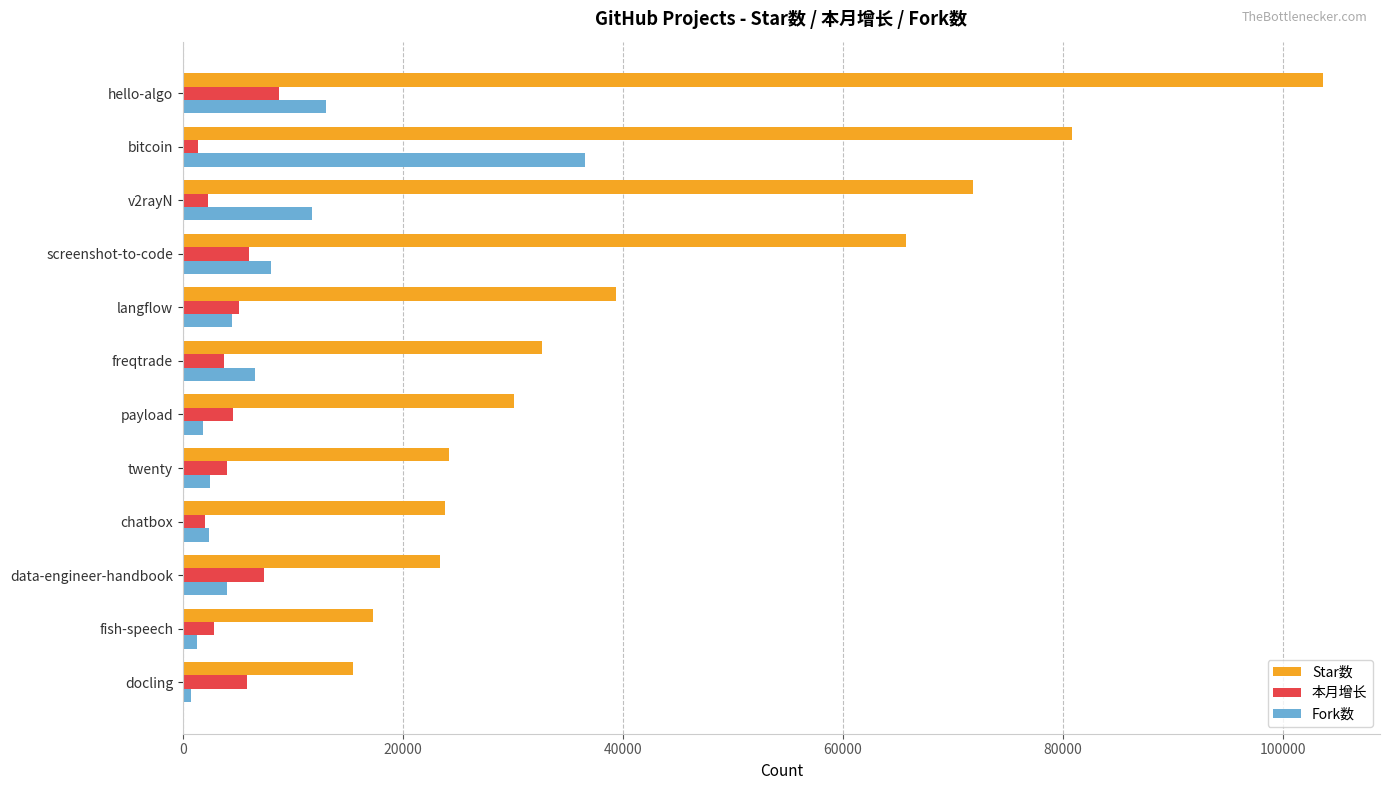

What is the minimum value for 本月增长?

1397